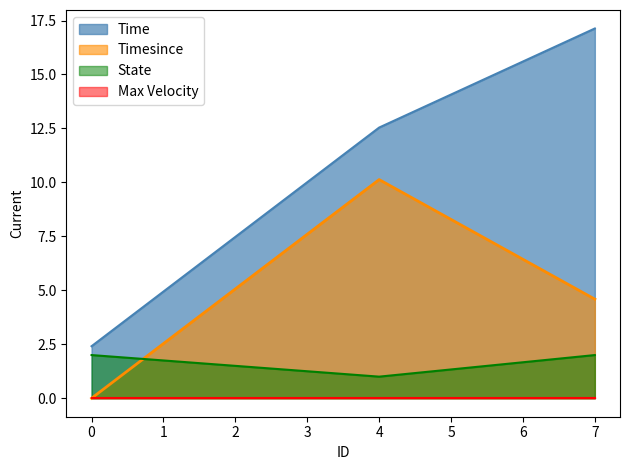

Which category has the highest value across all series?

7